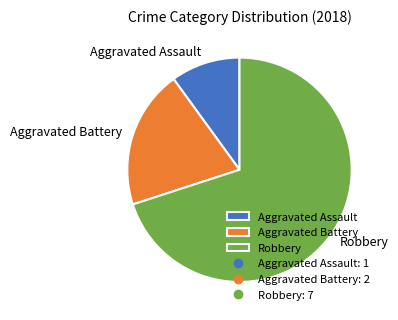

Does Aggravated Battery represent more than half of the total?

No